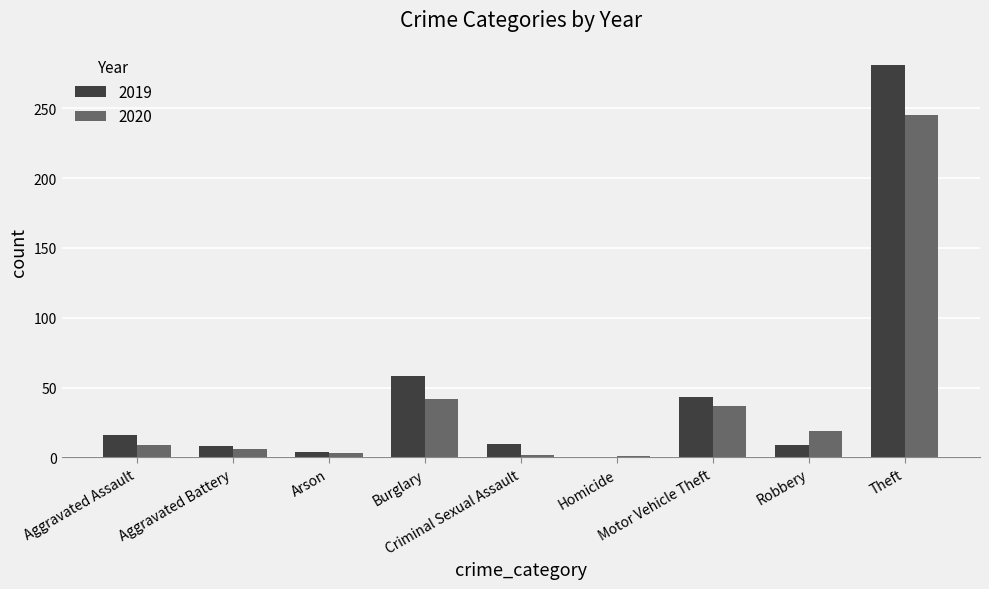

Are the bars grouped side by side (vs. stacked)?

Yes